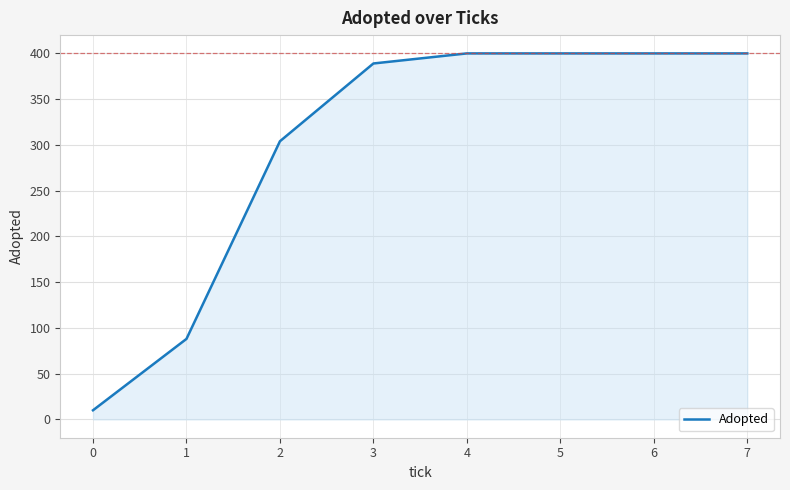

What is the change in value from 0 to 2?

+294